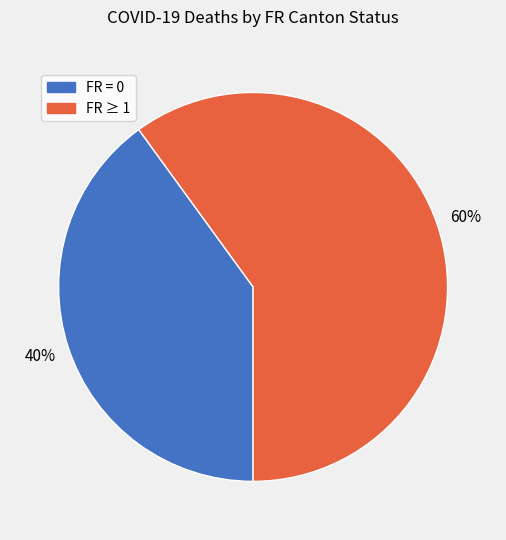

To the nearest percent, what is the average slice percentage?

50%